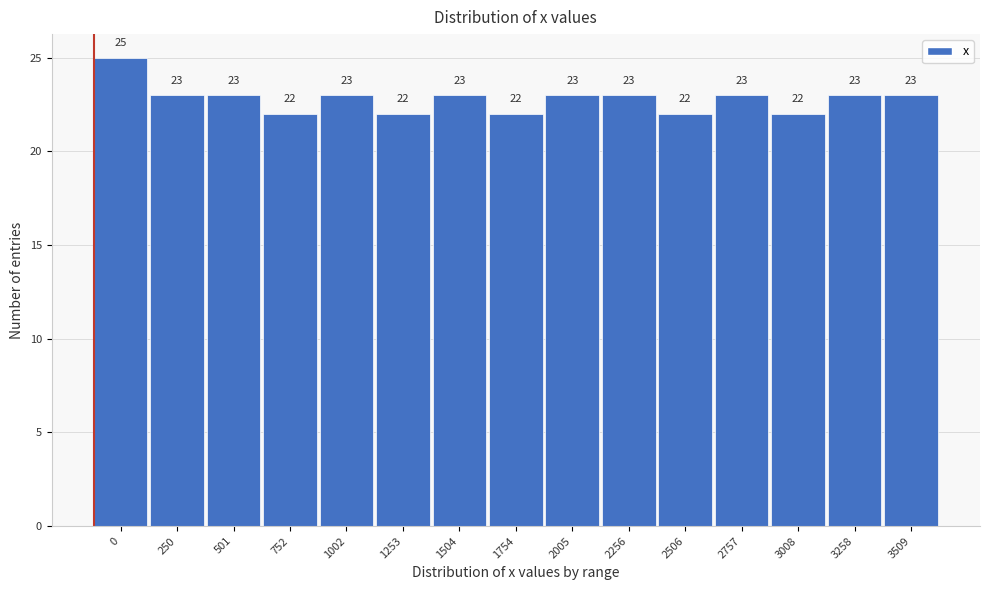

Reading right to left, transcribe all the data shown in this chart.

3509=23	3258=23	3008=22	2757=23	2506=22	2256=23	2005=23	1754=22	1504=23	1253=22	1002=23	752=22	501=23	250=23	0=25